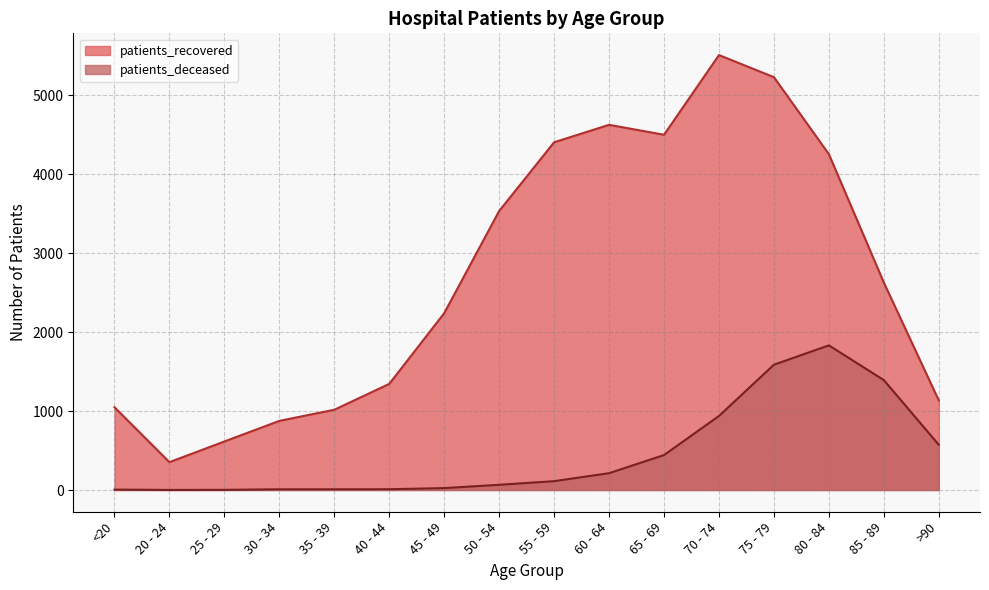

The value of patients_recovered at 75 - 79 is 1419. True or false?

False